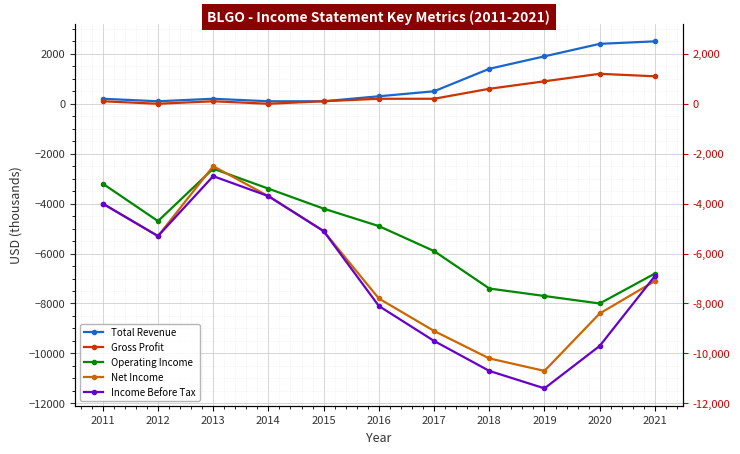

True or false: Total Revenue has a value of 3183 at 2020.

False